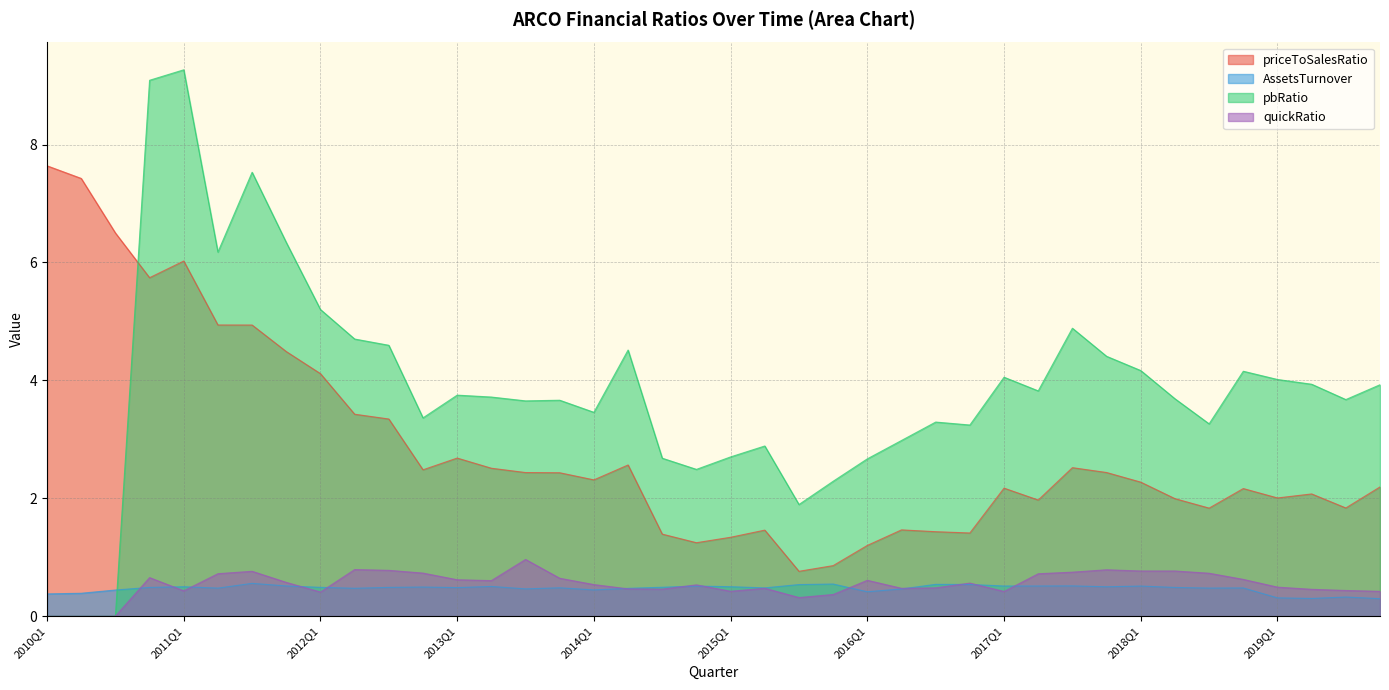

True or false: quickRatio and AssetsTurnover intersect in this chart.

True